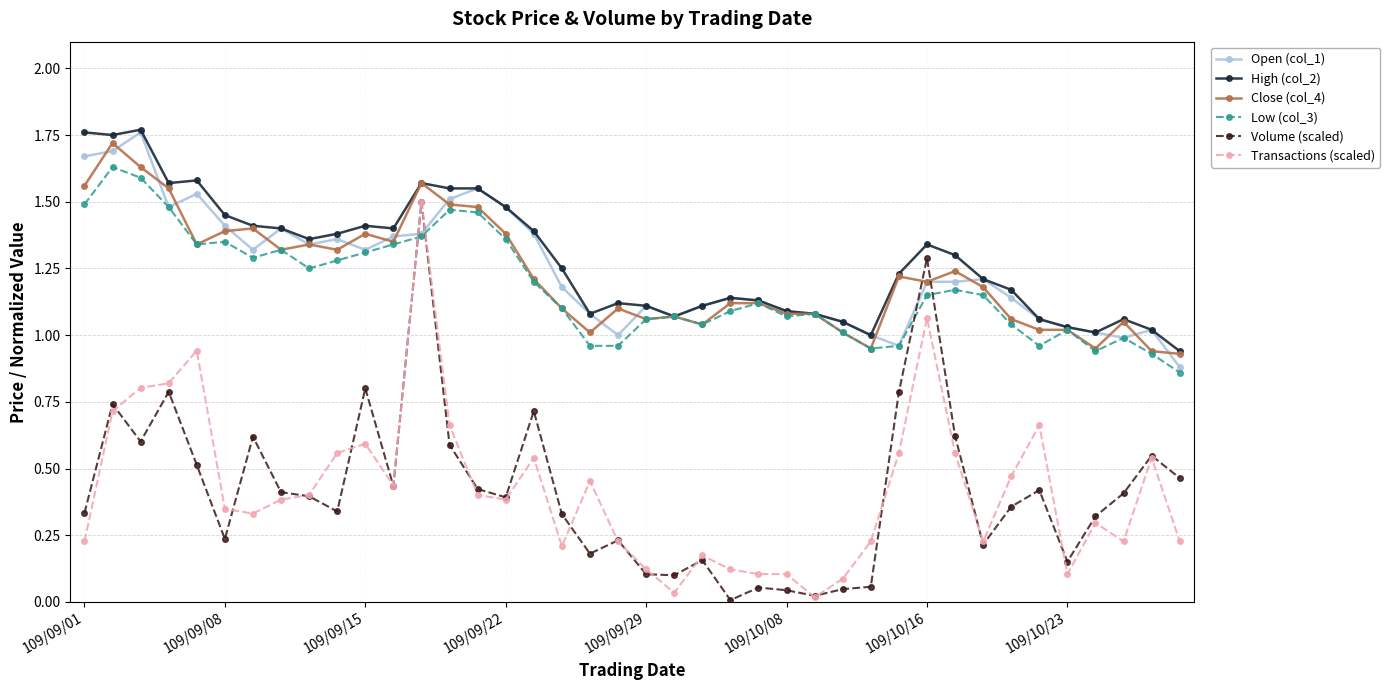

What is the difference between the maximum and second lowest values in the High (col_2) series?

0.8